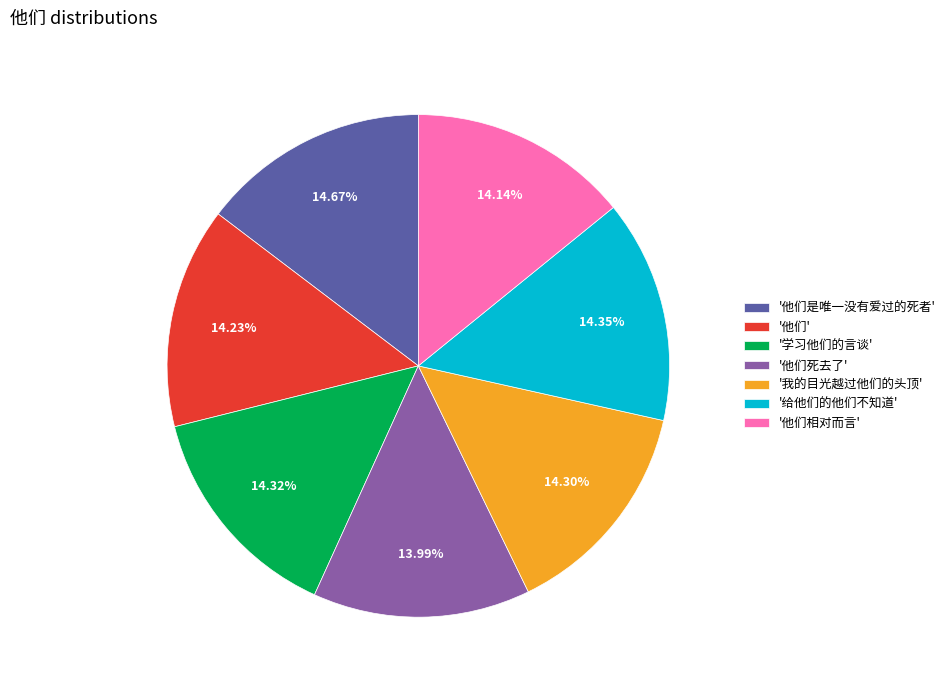

What is the ratio of the value at '他们是唯一没有爱过的死者' to the value at '他们死去了'?

1.0